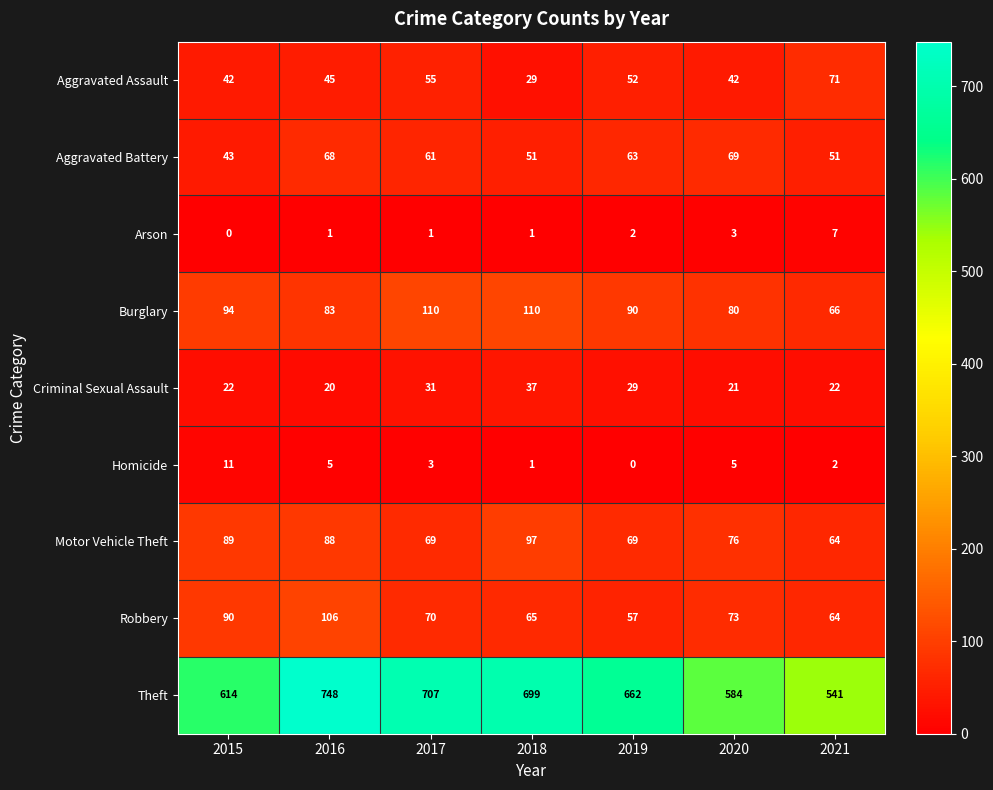

The Arson series shows 2 at 2019. True or false?

True